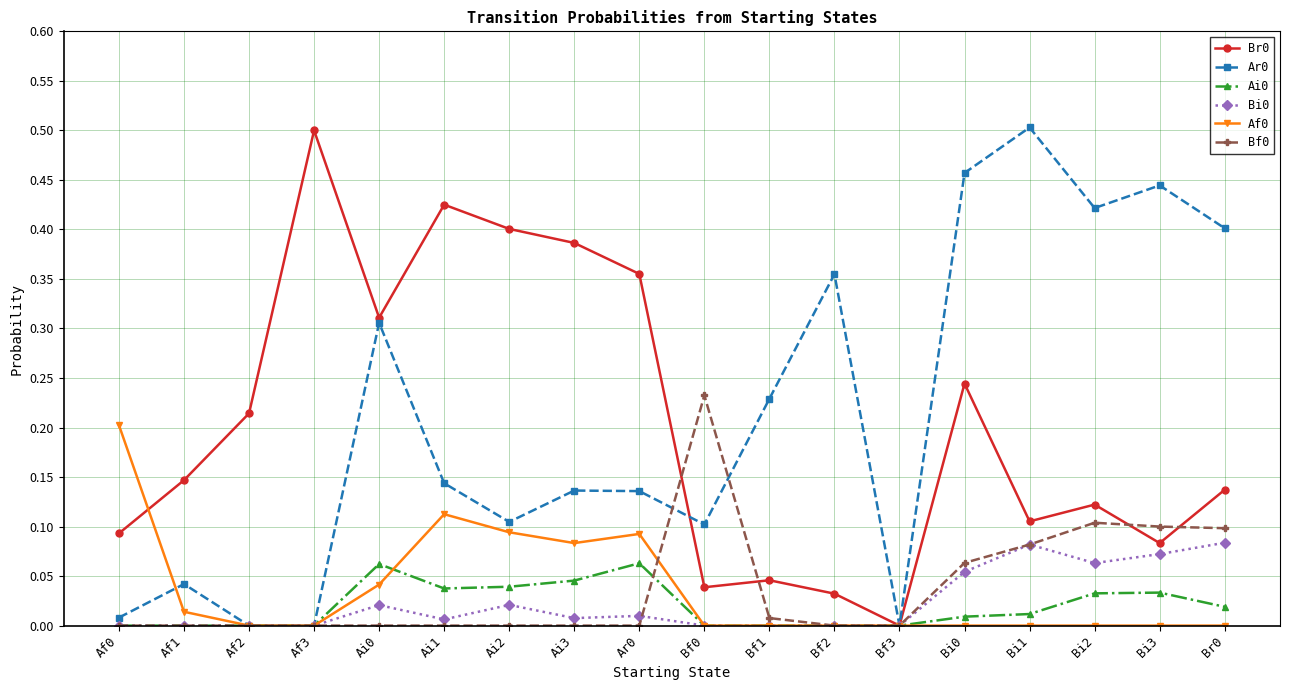

The Ai0 series shows 0.0 at Bi3. True or false?

True